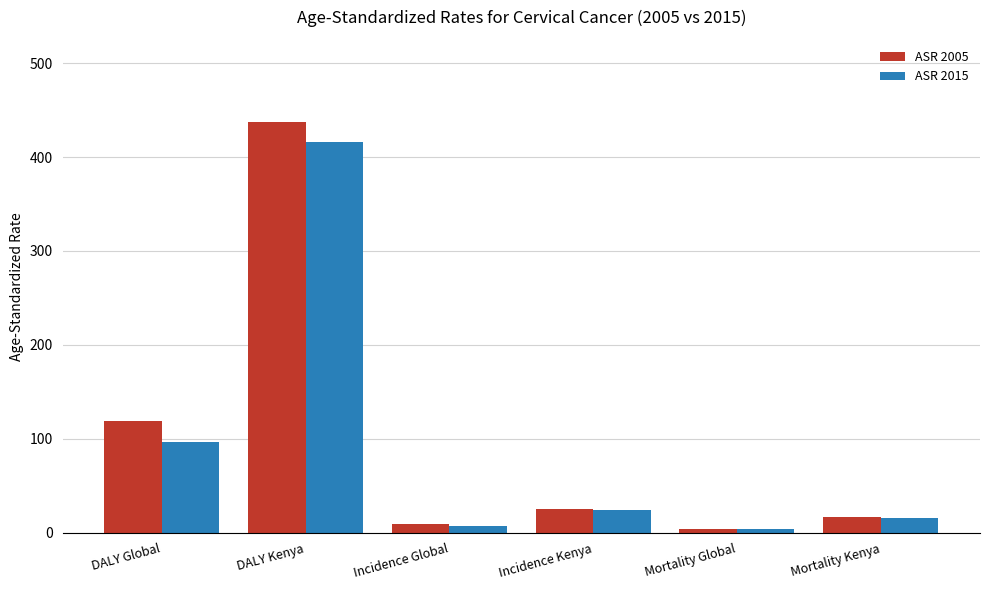

What is the difference between the highest and lowest values at Mortality Kenya?

0.8